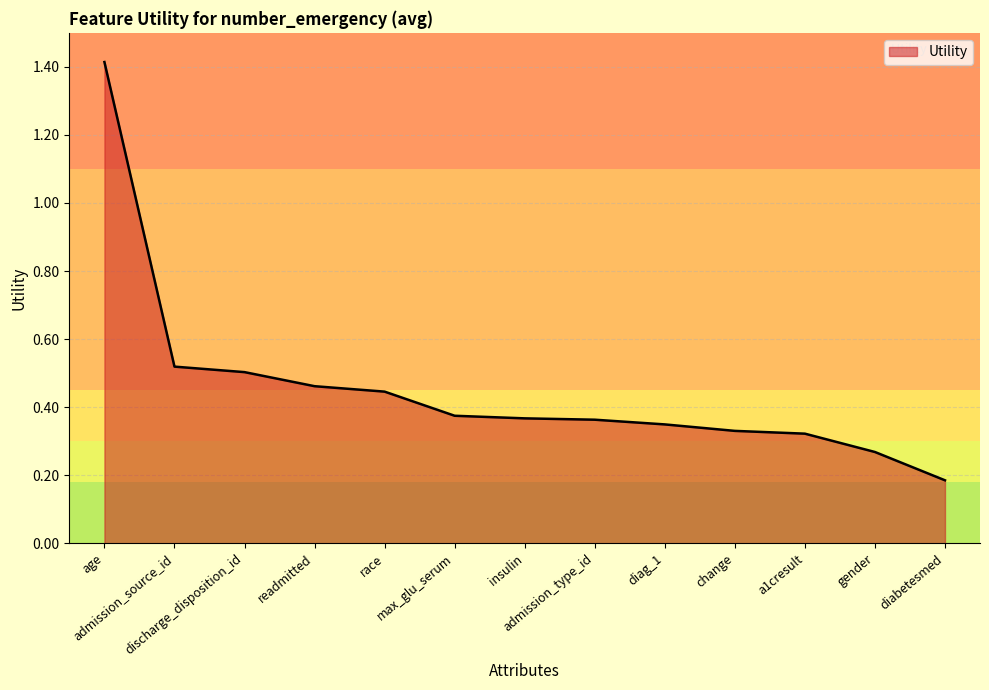

How many values are between 0 and 1?

12